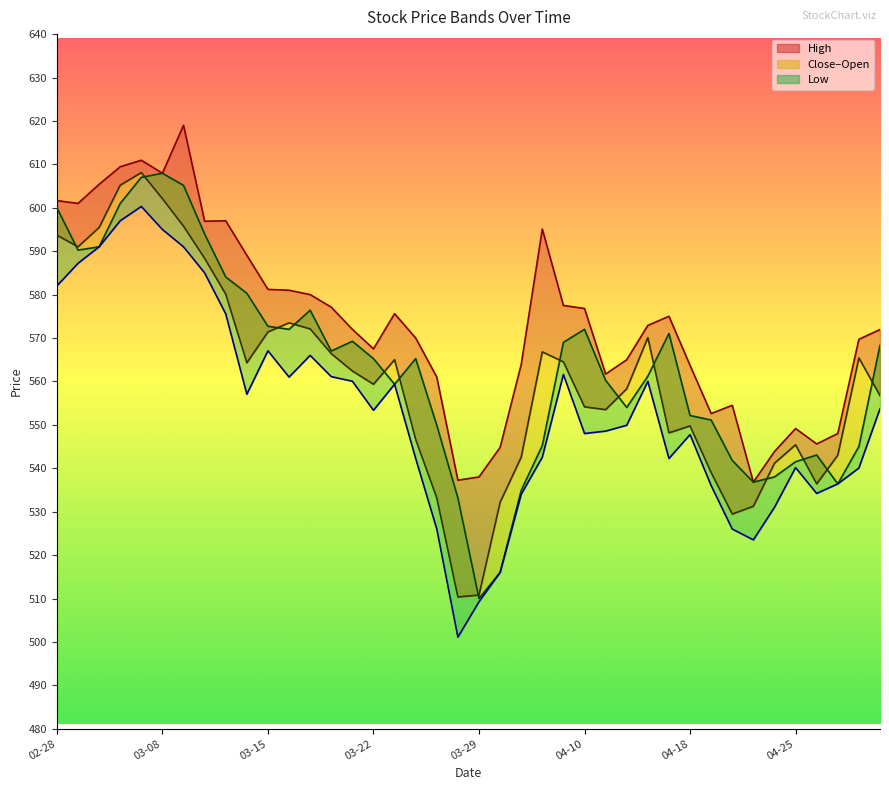

Reading left to right, transcribe all the data shown in this chart.

High: 601.6	601.0	605.4	609.5	611.0	608.0	619.0	596.9	597.0	589.0	581.2	581.0	580.0	577.1	572.0	567.5	575.6	570.0	561.0	537.2	538.0	544.8	563.9	595.1	577.5	576.8	561.7	565.0	572.9	575.0	563.7	552.6	554.5	536.8	543.9	549.1	545.6	548.0	569.7	572.0
Close: 593.7	591.0	595.5	605.2	608.1	602.1	595.8	588.4	580.1	564.3	571.4	573.5	572.1	566.4	562.4	559.4	565.0	546.6	533.1	510.4	510.8	532.1	542.5	566.8	564.5	554.1	553.5	558.3	570.1	548.1	549.8	539.0	529.5	531.2	541.1	545.4	536.4	543.0	565.4	556.8
Open: 600.0	590.2	591.0	601.0	607.0	608.0	605.1	594.0	584.0	580.3	572.7	572.0	576.4	567.0	569.2	565.2	559.4	565.2	549.9	533.1	510.0	516.0	534.9	545.2	569.0	572.0	560.2	554.0	561.2	571.0	552.1	551.1	541.8	536.8	538.0	541.5	543.0	536.4	545.0	568.3
Low: 582.0	587.2	591.0	597.0	600.3	595.0	591.0	585.0	575.5	557.0	567.0	561.0	566.0	561.1	560.0	553.4	559.4	542.2	526.0	501.1	509.2	516.0	534.0	542.5	561.6	548.0	548.5	549.9	560.0	542.2	547.8	536.0	526.0	523.5	531.0	540.1	534.2	536.4	540.0	553.7